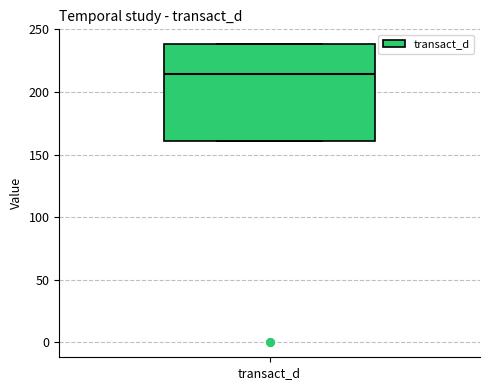

Read this box plot against the y-axis: the position of the median line, the range covered by the box, and the ends of both whiskers. The values are not printed on the chart, so give them approximately, as read against the axis.

median 215, box 160 to 240, whiskers 160 to 240